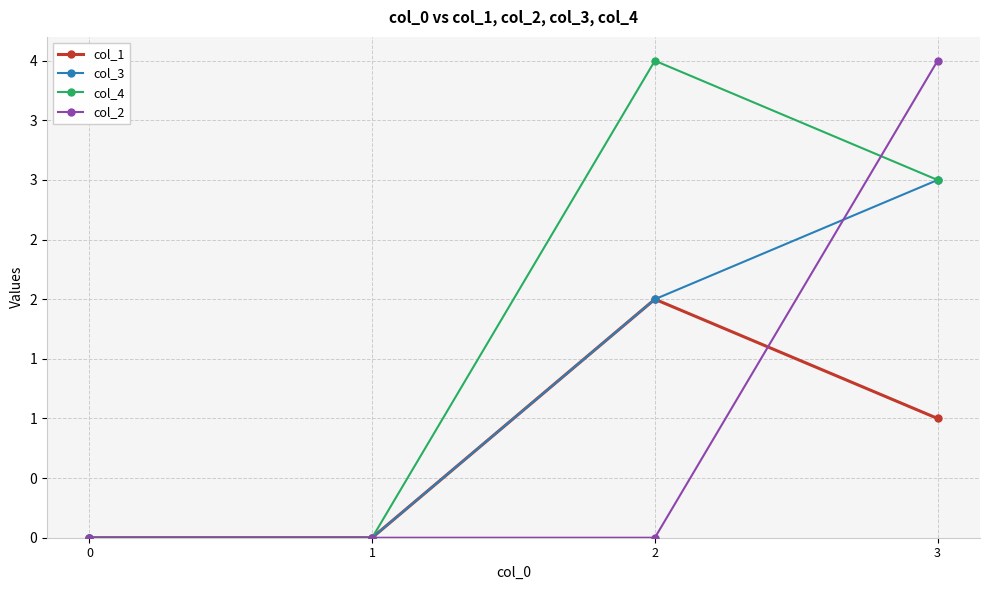

At which category is the sum across all series the highest?

3